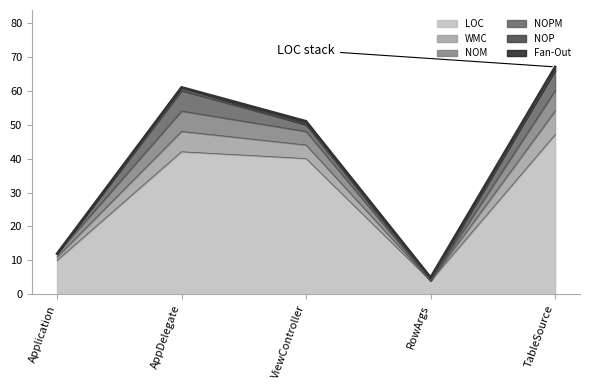

What is the difference between the LOC values at AppDelegate and Application?

32